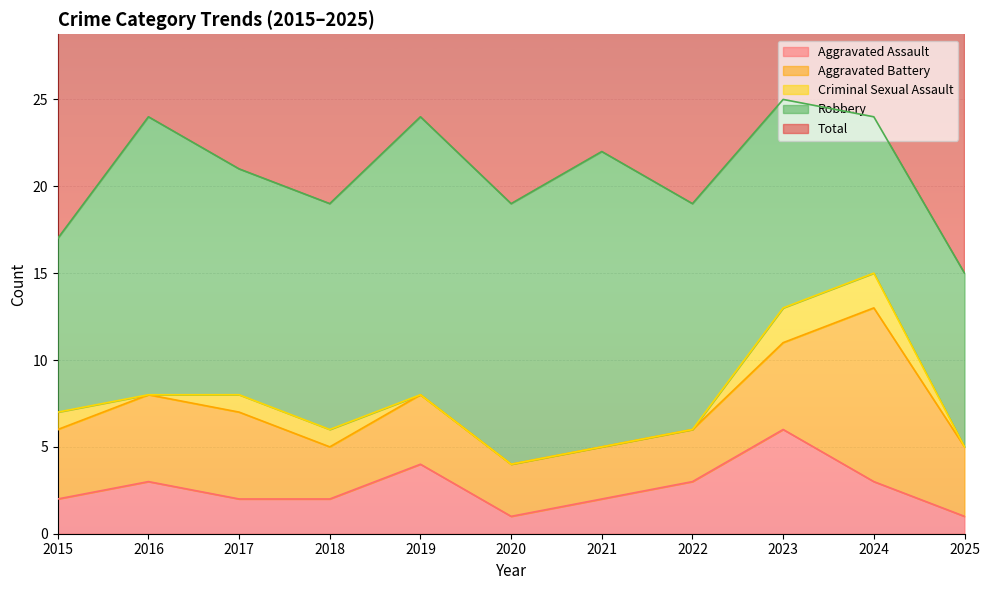

What are all the series names shown in the legend?

Aggravated Assault, Aggravated Battery, Criminal Sexual Assault, Robbery, Total